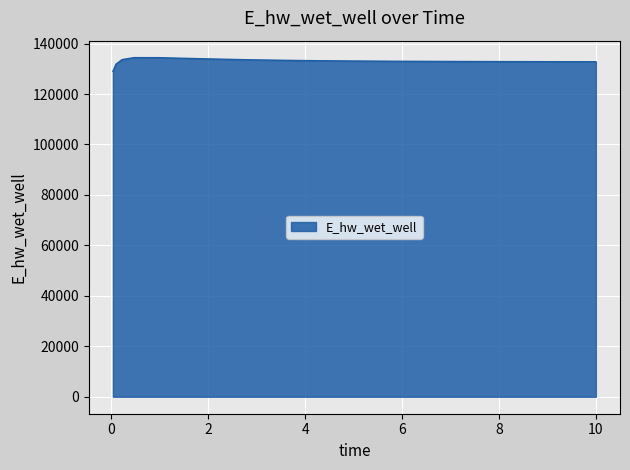

What is the minimum value shown in the chart?

128996.5